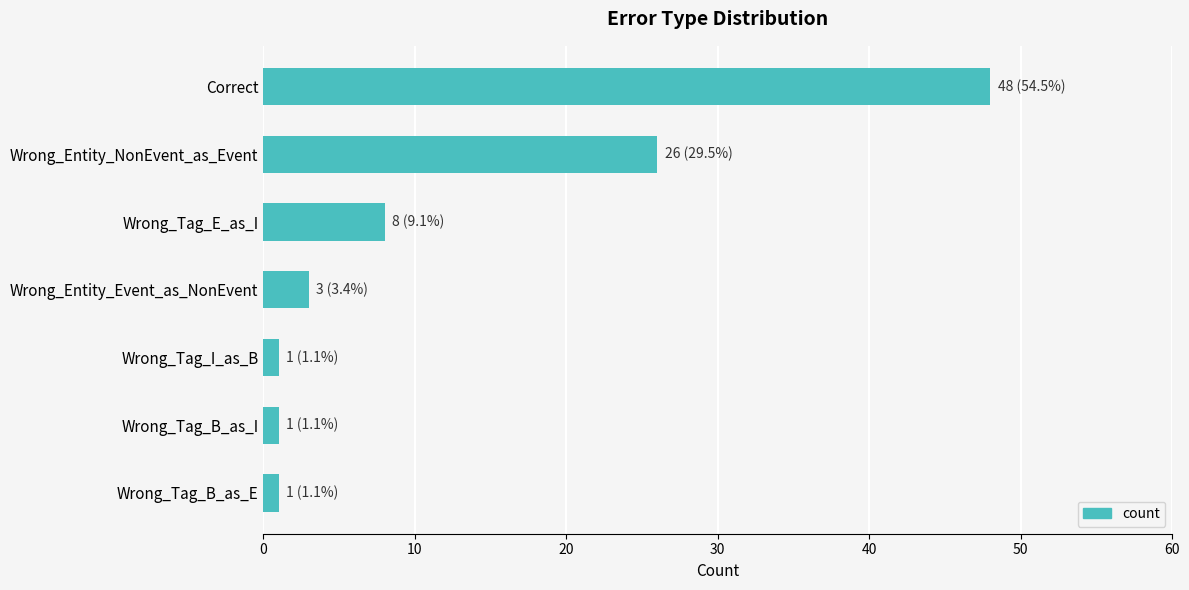

Reading top to bottom, what are all the values shown in this chart?

Correct=48	Wrong_Entity_NonEvent_as_Event=26	Wrong_Tag_E_as_I=8	Wrong_Entity_Event_as_NonEvent=3	Wrong_Tag_I_as_B=1	Wrong_Tag_B_as_I=1	Wrong_Tag_B_as_E=1